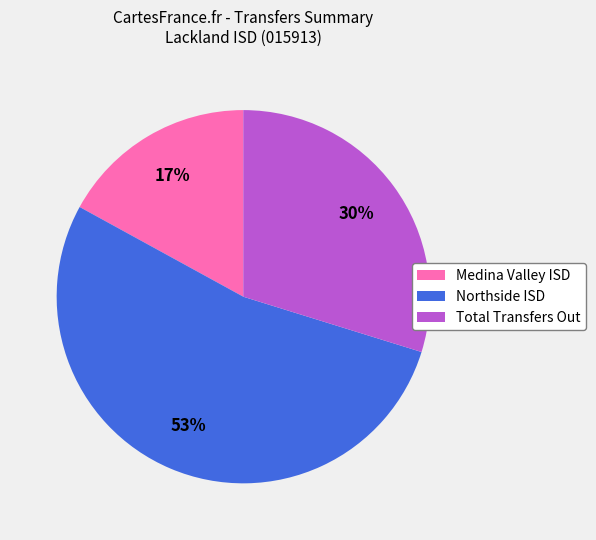

Which slice is the largest?

Northside ISD